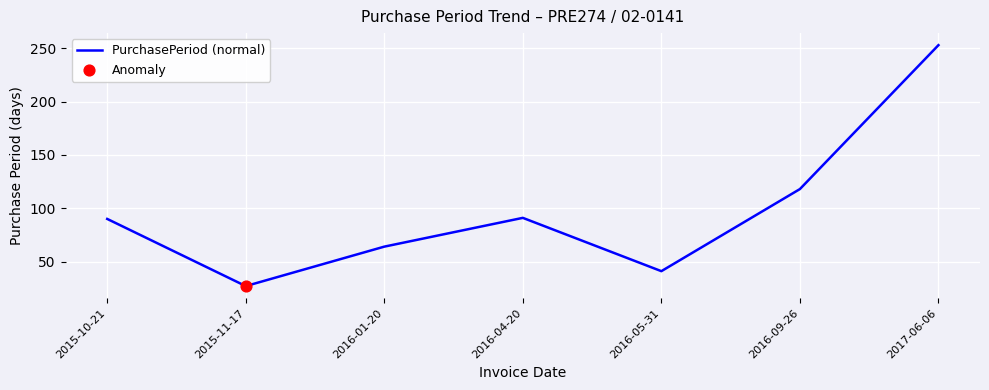

Approximately how many times larger is the value at 2017-06-06 compared to 2015-11-17?

9.4